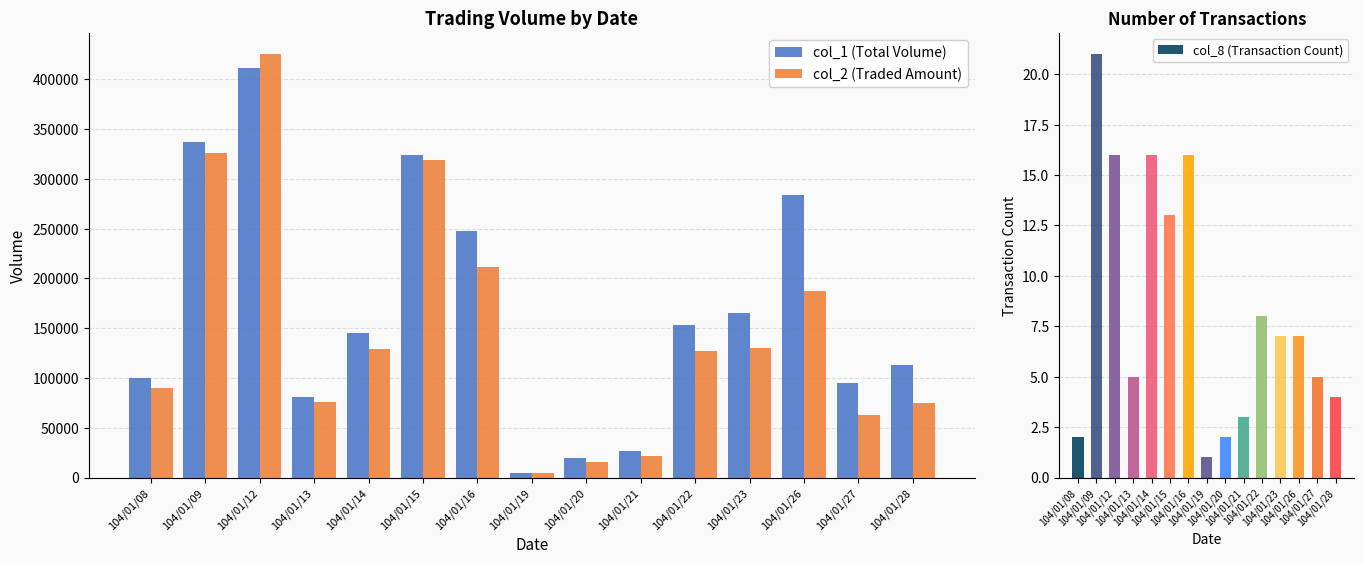

What is the sum of all col_1 (Total Volume) values?

2508000